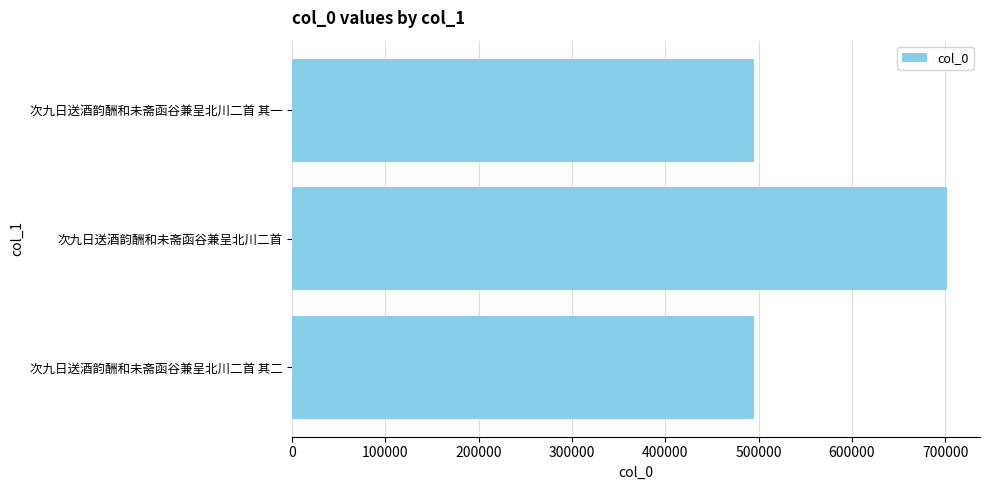

What is the change in value from 次九日送酒韵酬和未斋函谷兼呈北川二首 其一 to 次九日送酒韵酬和未斋函谷兼呈北川二首?

+207145